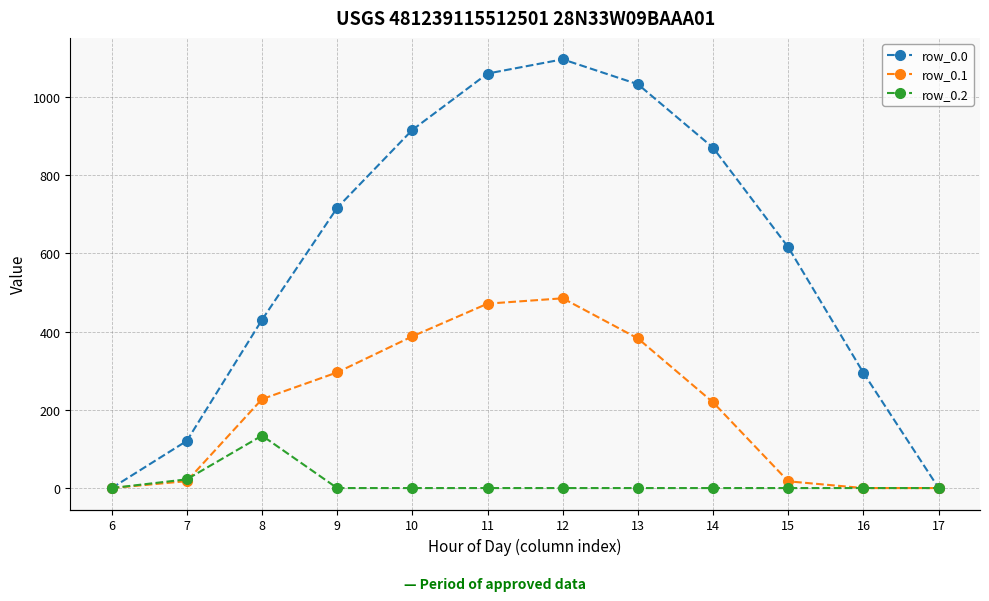

Which series changed the most between 6 and 9?

row_0.0